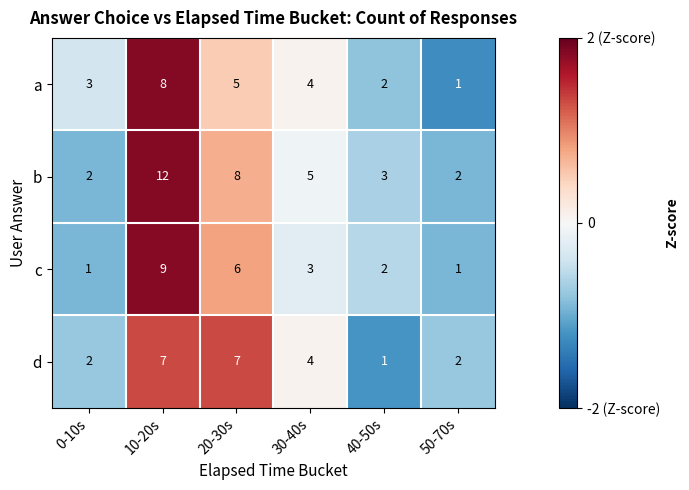

What is the maximum value shown in the chart?

12